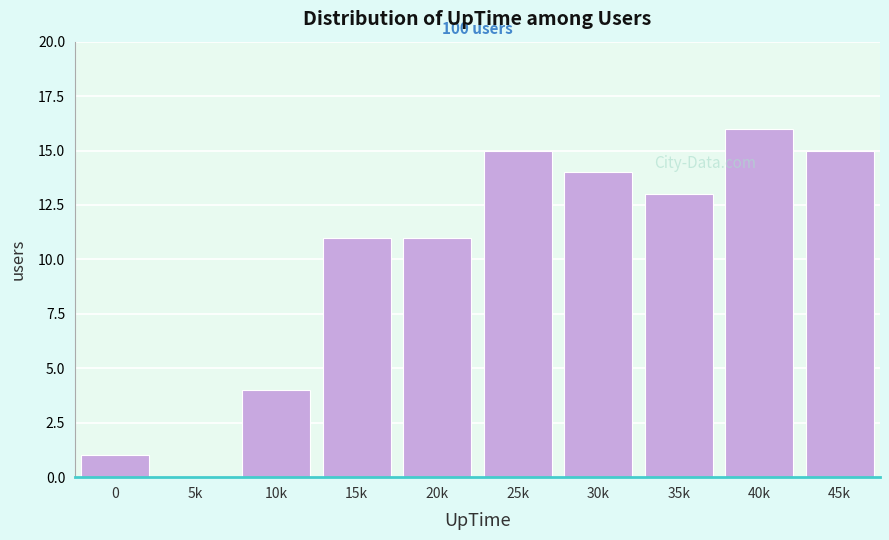

Reading left to right, transcribe all the data shown in this chart.

0=1	5k=0	10k=4	15k=11	20k=11	25k=15	30k=14	35k=13	40k=16	45k=15